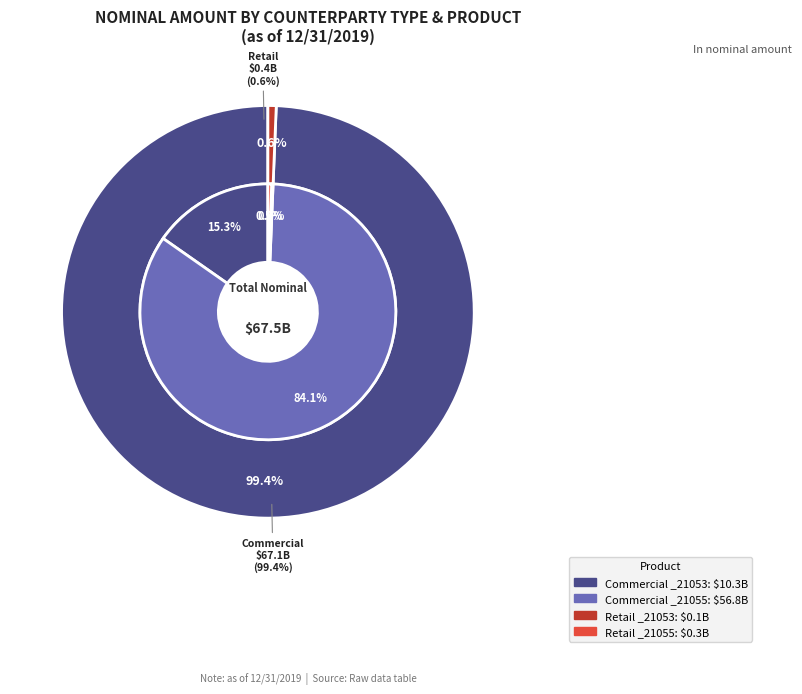

True or false: Retail _21055 accounts for 0% of the total.

True